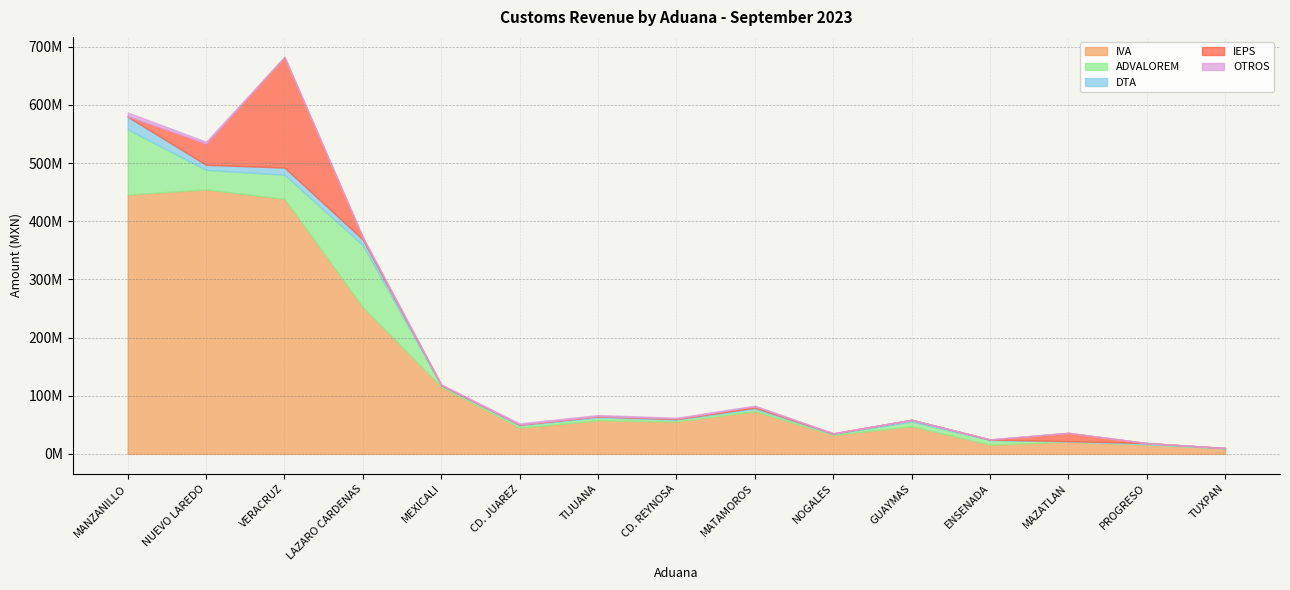

True or false: IVA and OTROS cross at least once.

False